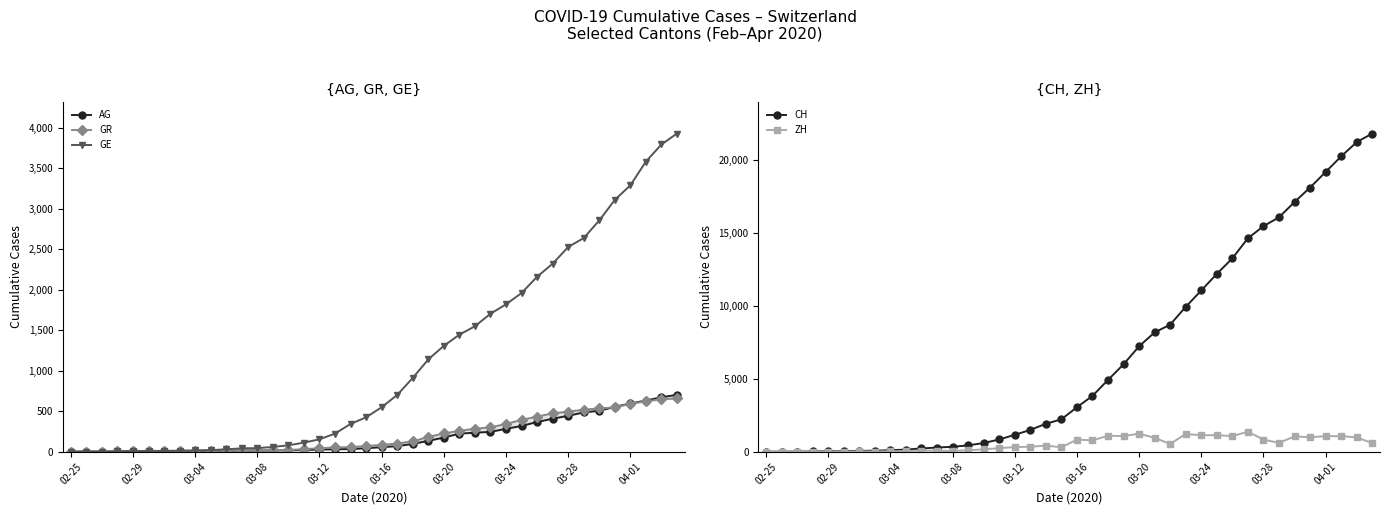

After their last crossing, which series has the higher values: AG or ZH?

AG